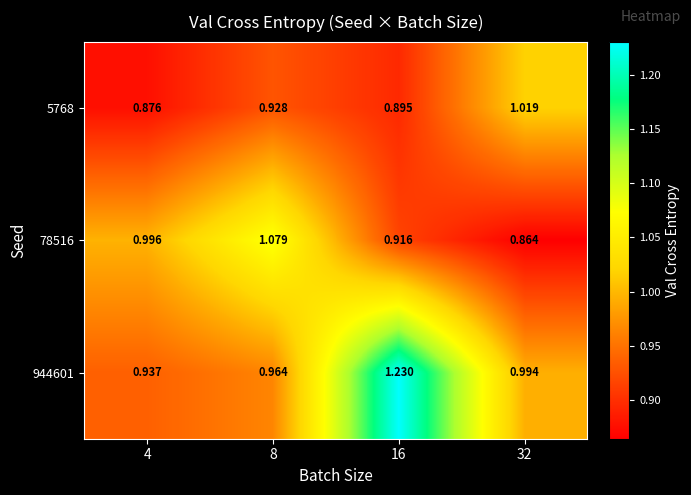

Rank the series by their average value, from lowest to highest.

5768, 78516, 944601